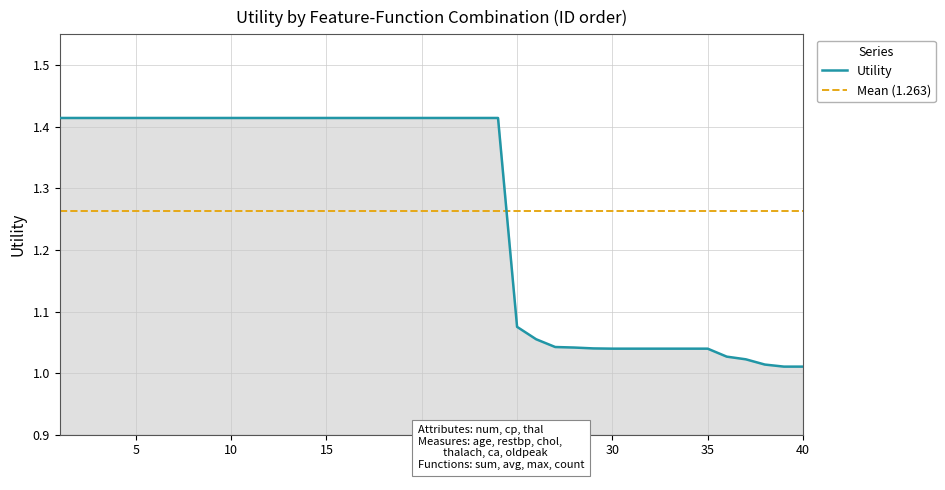

What is the minimum value shown in the chart?

1.0